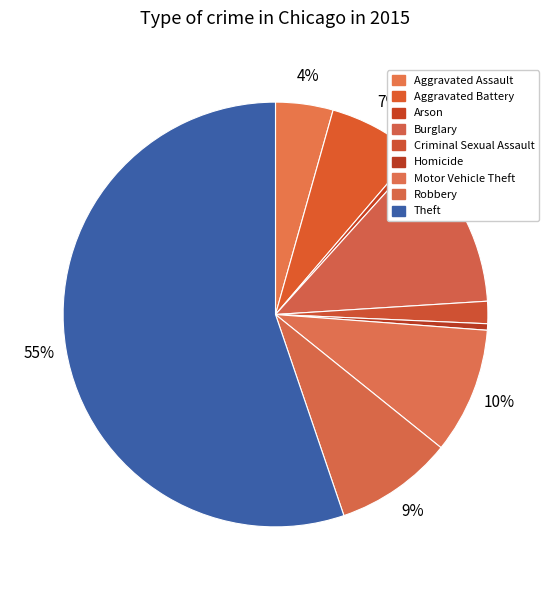

Count the number of slices in the pie.

9